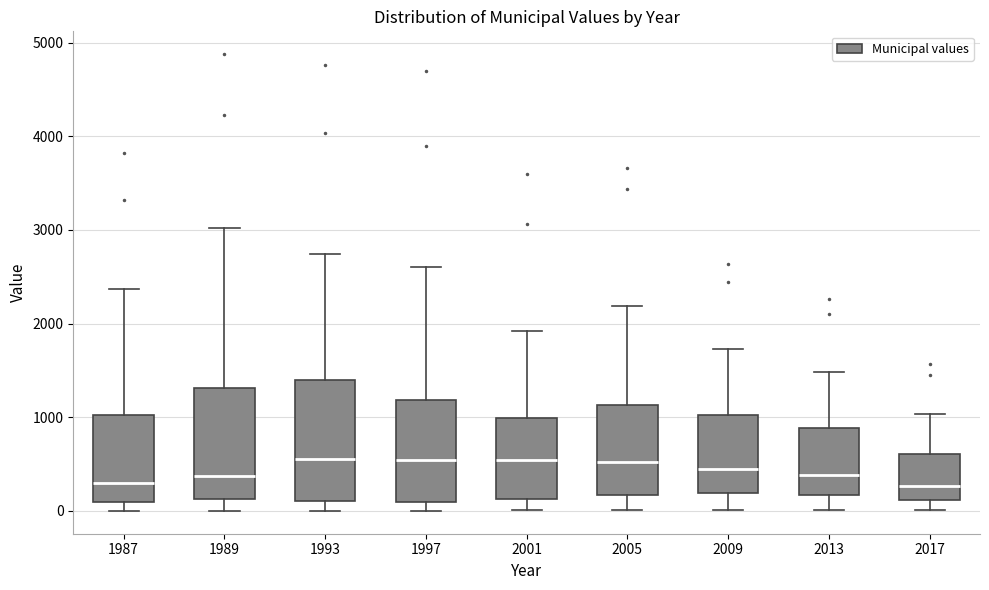

Reading left to right, read every box against the y-axis: the position of its median line, the range the box covers, and the ends of its whiskers. The values are not printed on the chart, so give them approximately, as read against the axis.

1987: median 300, box 100 to 1000, whiskers 0 to 2400
1989: median 400, box 100 to 1300, whiskers 0 to 3000
1993: median 600, box 100 to 1400, whiskers 0 to 2700
1997: median 500, box 100 to 1200, whiskers 0 to 2600
2001: median 500, box 100 to 1000, whiskers 0 to 1900
2005: median 500, box 200 to 1100, whiskers 0 to 2200
2009: median 400, box 200 to 1000, whiskers 0 to 1700
2013: median 400, box 200 to 900, whiskers 0 to 1500
2017: median 300, box 100 to 600, whiskers 0 to 1000